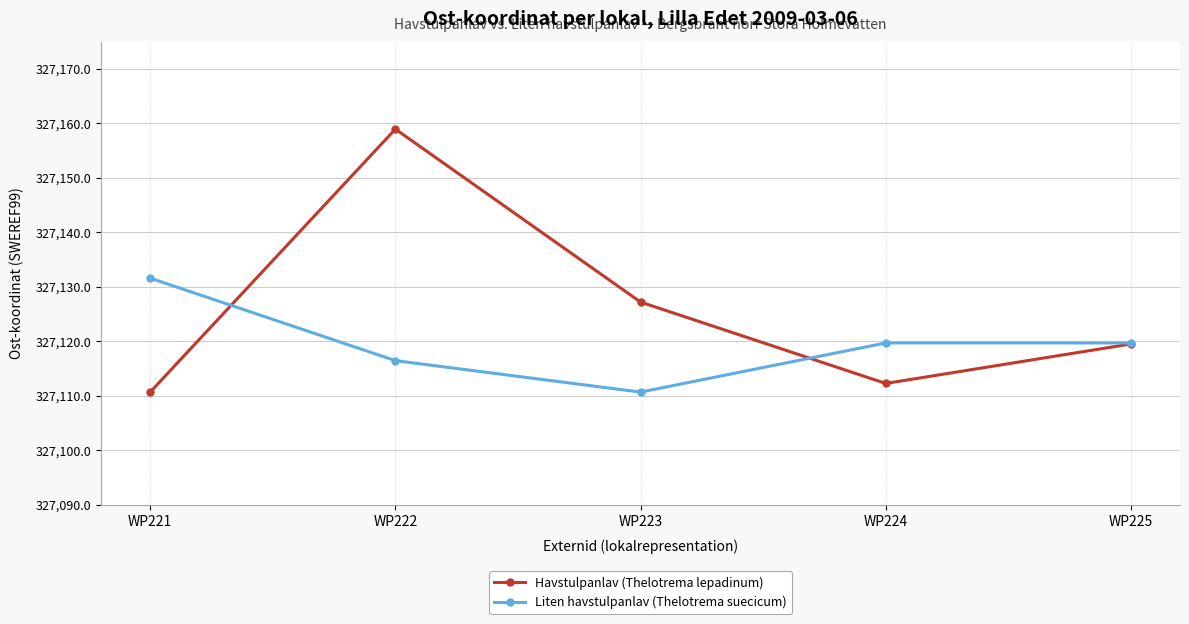

What is the difference between the maximum and minimum values in the Havstulpanlav (Thelotrema lepadinum) series?

48.3